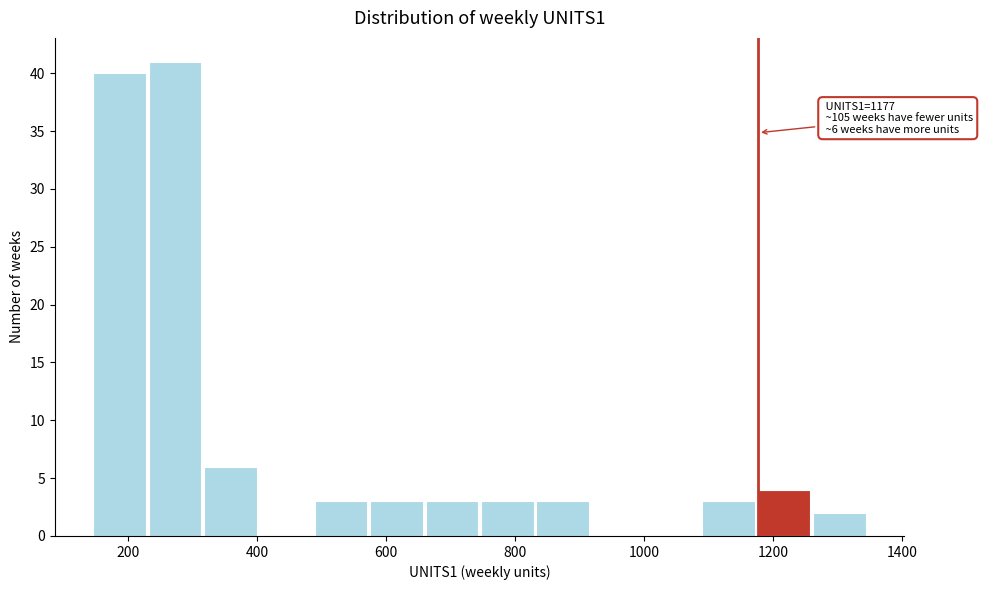

Which range on the x-axis has the tallest bar?

220 to 320